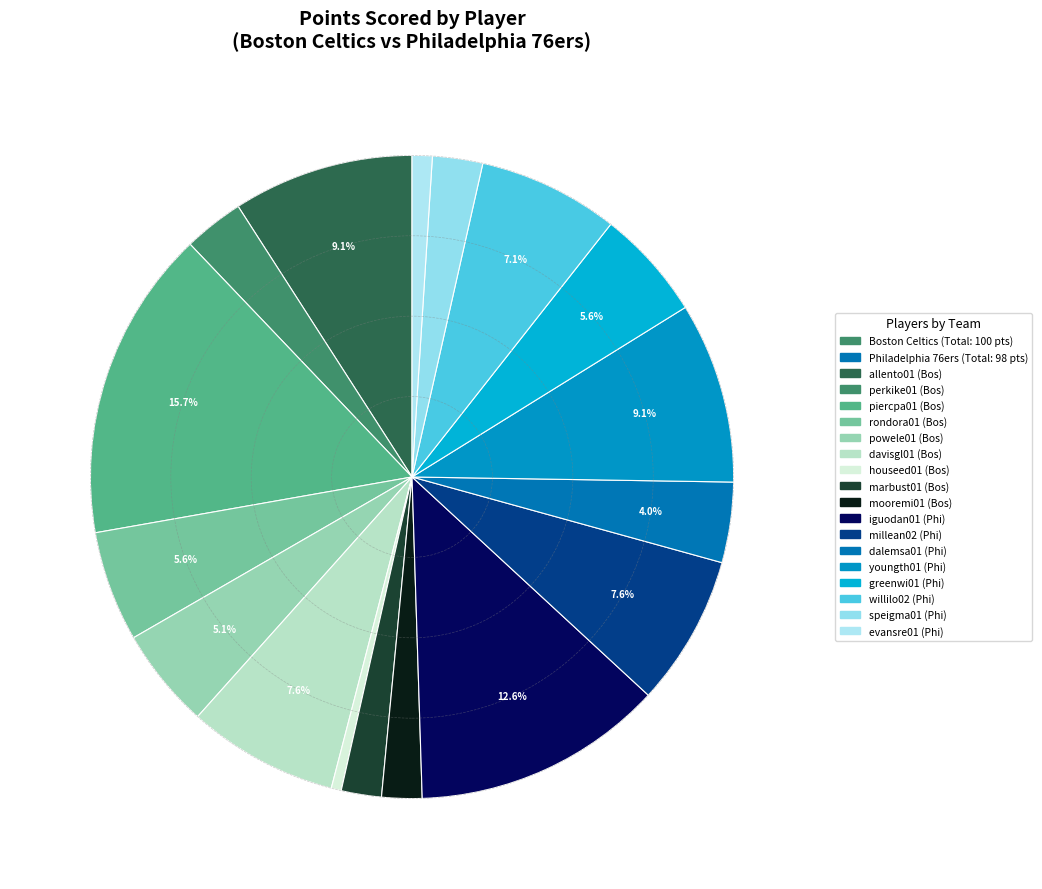

How many segments does this pie chart have?

17